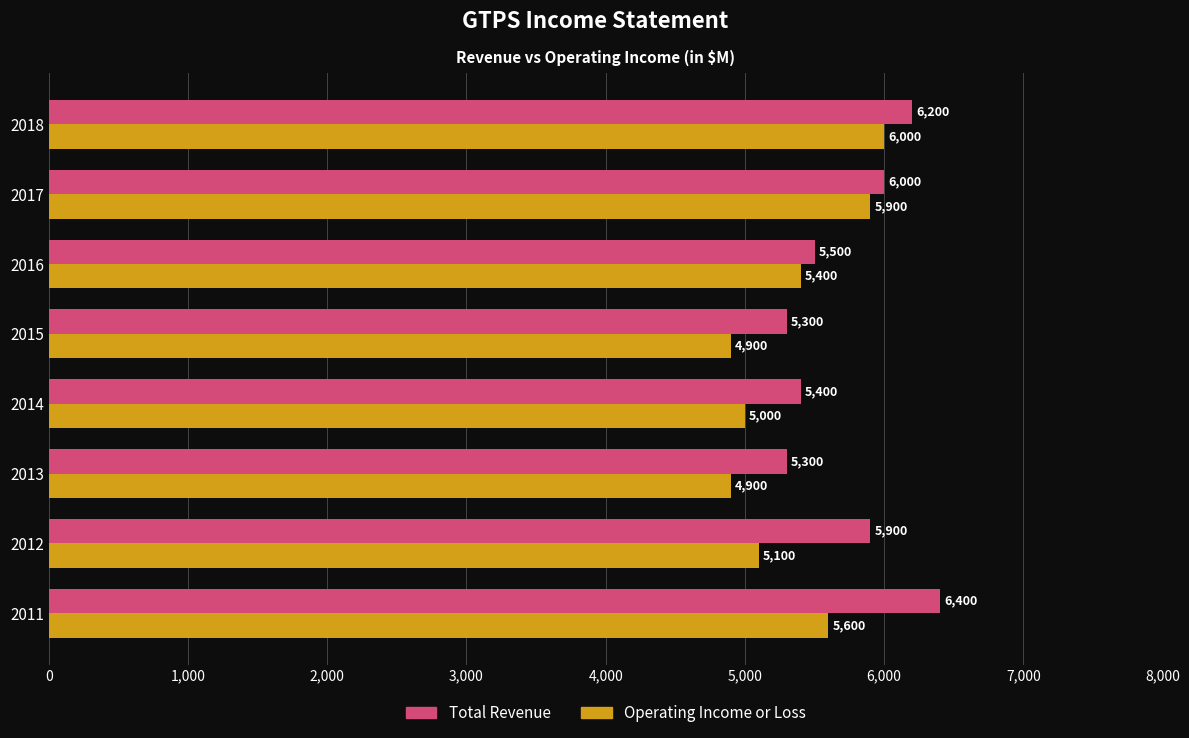

Which series has the largest total across all categories?

Total Revenue